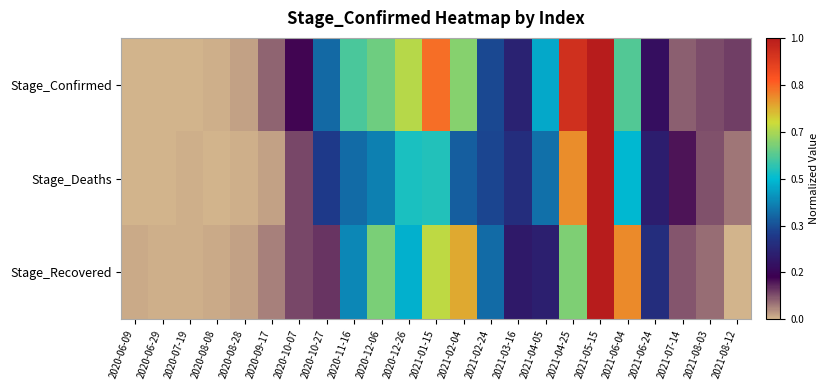

List the series in order of their overall mean, highest first.

Stage_Confirmed, Stage_Recovered, Stage_Deaths